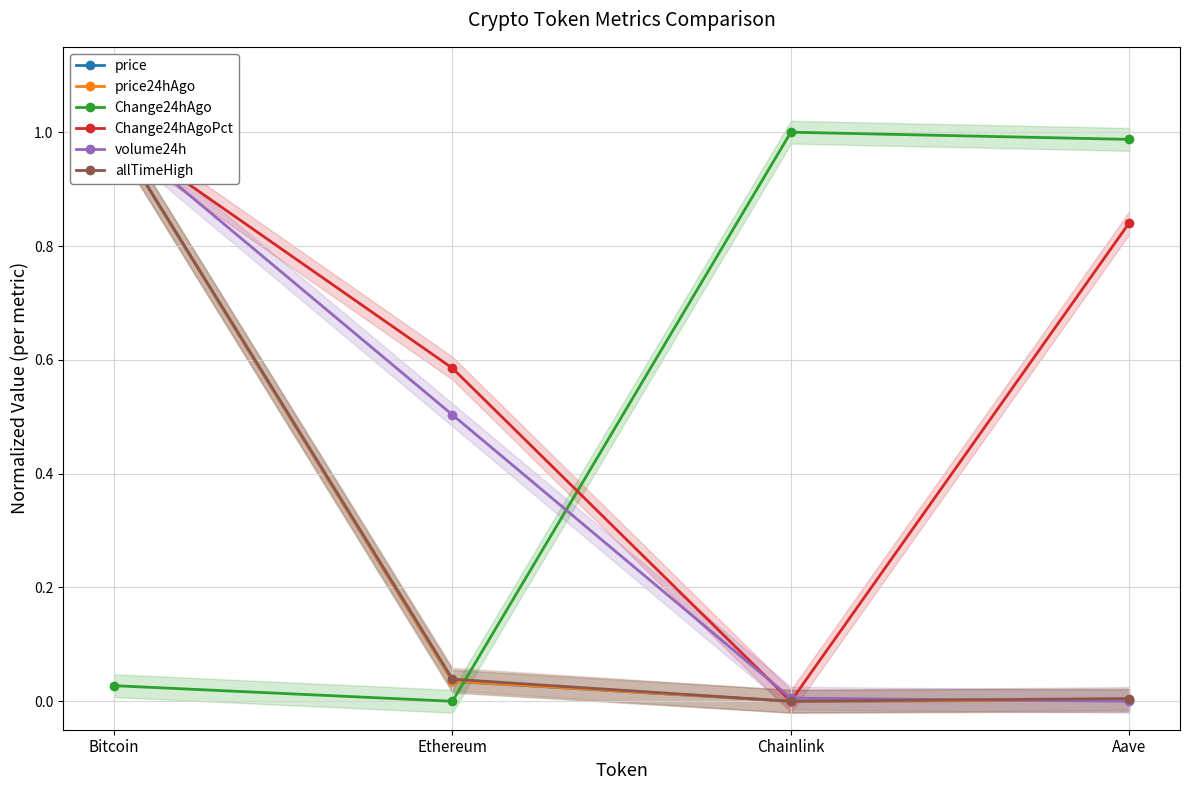

What is the sum of all price24hAgo values?

1.0